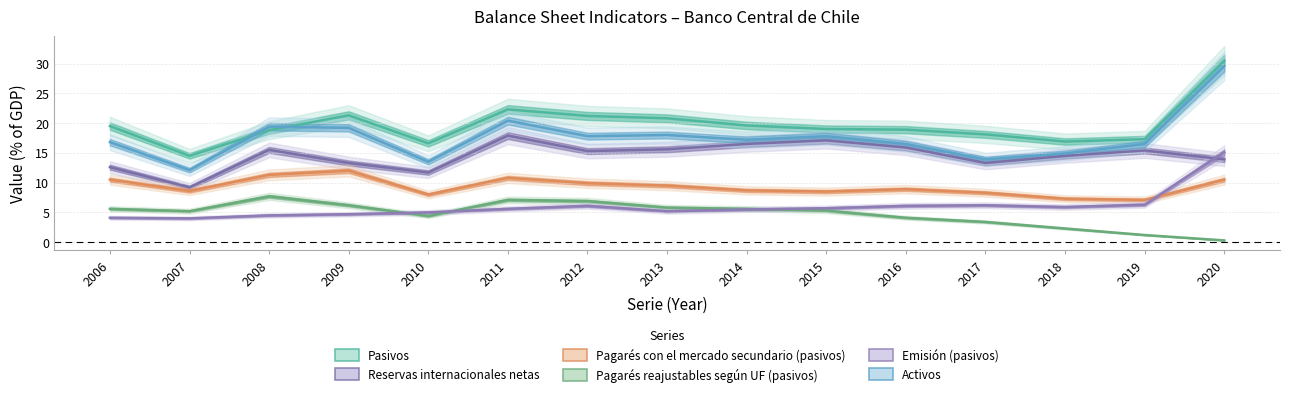

Reading left to right, extract all data points from this chart.

Pasivos: 2006=19.5	2007=14.5	2008=18.8	2009=21.3	2010=16.6	2011=22.3	2012=21.2	2013=20.8	2014=19.6	2015=19.0	2016=18.9	2017=18.1	2018=16.9	2019=17.3	2020=30.5
Reservas internacionales netas: 2006=12.6	2007=9.2	2008=15.5	2009=13.3	2010=11.7	2011=17.9	2012=15.3	2013=15.6	2014=16.5	2015=17.1	2016=15.9	2017=13.3	2018=14.5	2019=15.4	2020=13.9
Pagarés con el mercado secundario (pasivos): 2006=10.5	2007=8.6	2008=11.3	2009=12.0	2010=8.0	2011=10.8	2012=9.9	2013=9.5	2014=8.7	2015=8.5	2016=8.9	2017=8.3	2018=7.3	2019=7.1	2020=10.5
Pagarés reajustables según UF (pasivos): 2006=5.6	2007=5.2	2008=7.7	2009=6.2	2010=4.4	2011=7.1	2012=6.9	2013=5.8	2014=5.6	2015=5.3	2016=4.1	2017=3.4	2018=2.3	2019=1.2	2020=0.3
Emisión (pasivos): 2006=4.1	2007=4.0	2008=4.5	2009=4.7	2010=5.0	2011=5.6	2012=6.1	2013=5.2	2014=5.5	2015=5.7	2016=6.1	2017=6.2	2018=5.9	2019=6.3	2020=15.1
Activos: 2006=16.8	2007=12.1	2008=19.4	2009=19.2	2010=13.5	2011=20.4	2012=17.8	2013=18.0	2014=17.2	2015=17.8	2016=16.5	2017=13.9	2018=14.9	2019=16.5	2020=29.6